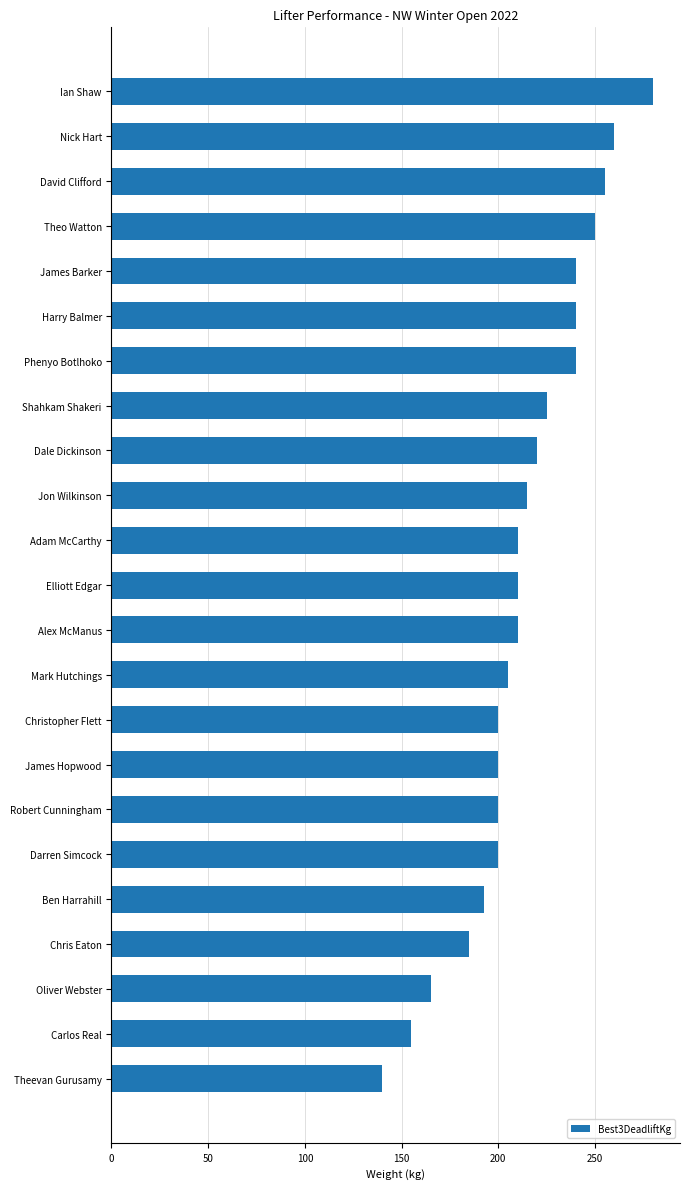

Are the bars grouped side by side (vs. stacked)?

No